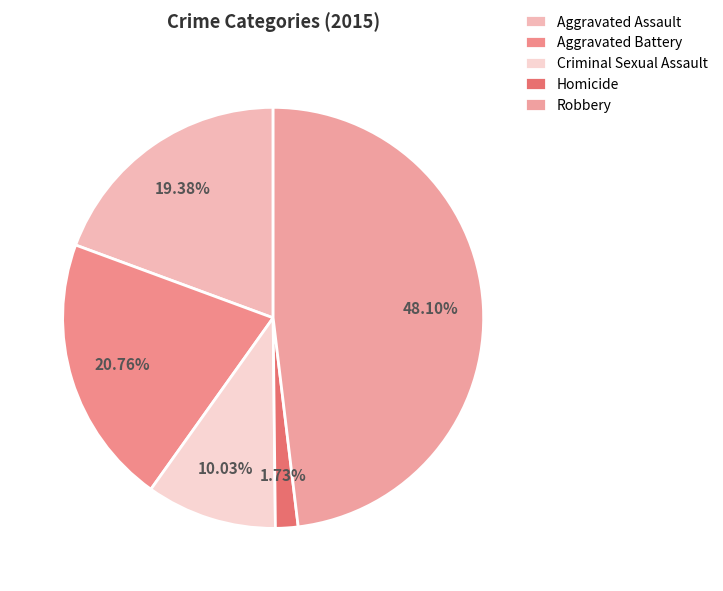

True or false: Robbery accounts for 48% of the total.

True